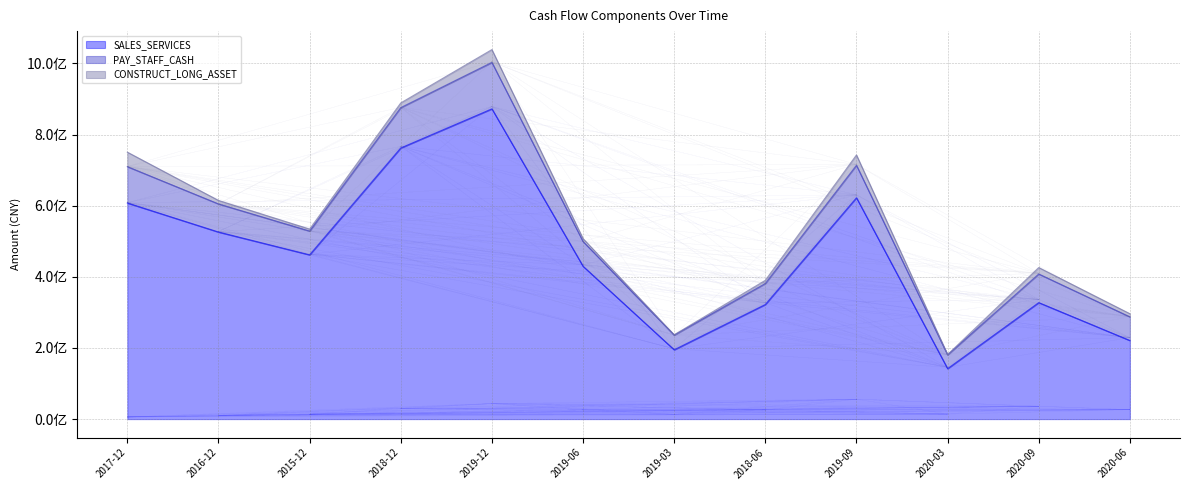

At how many categories does at least one series exceed 862212418?

1